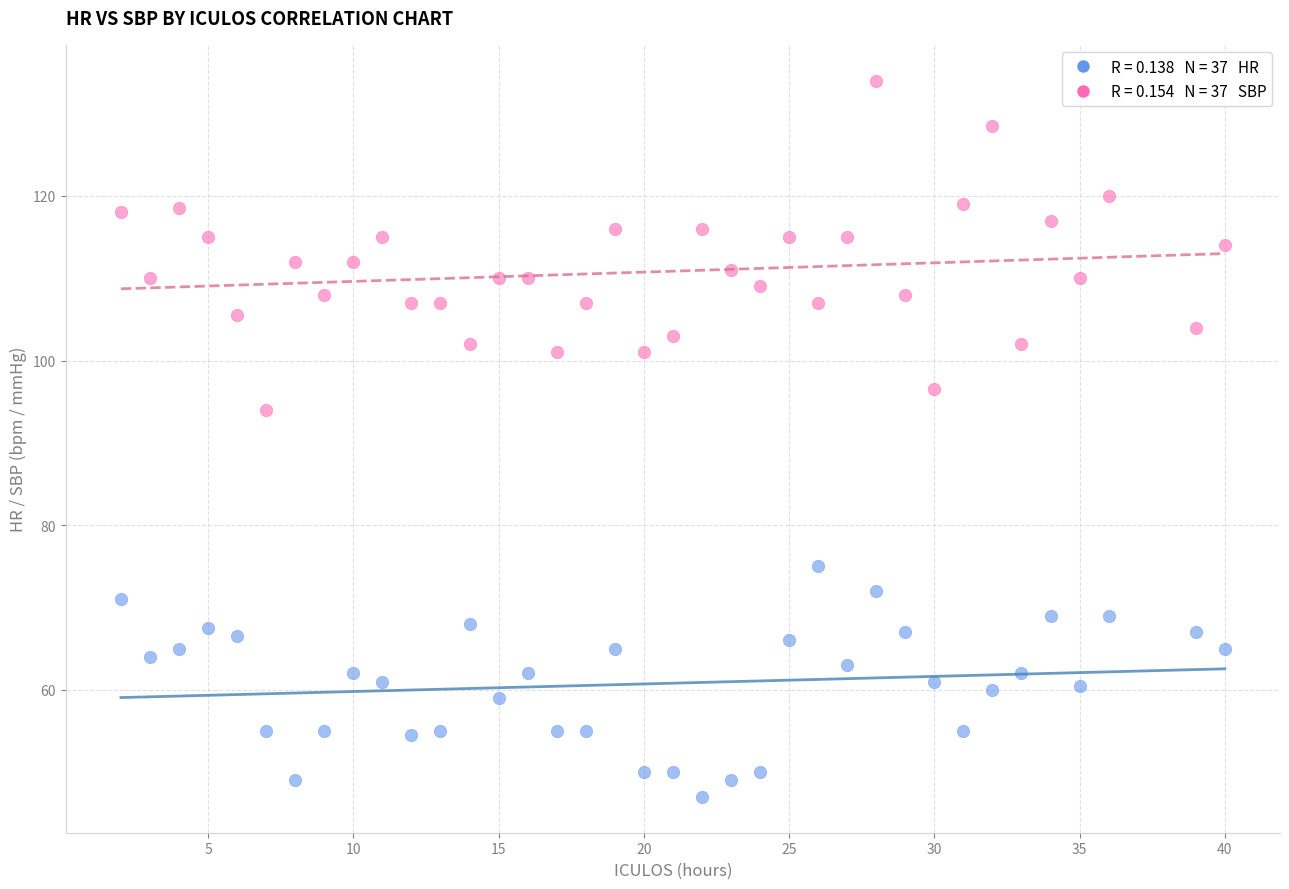

Across all data points, what is the range of Y values (max minus min)?

87.0